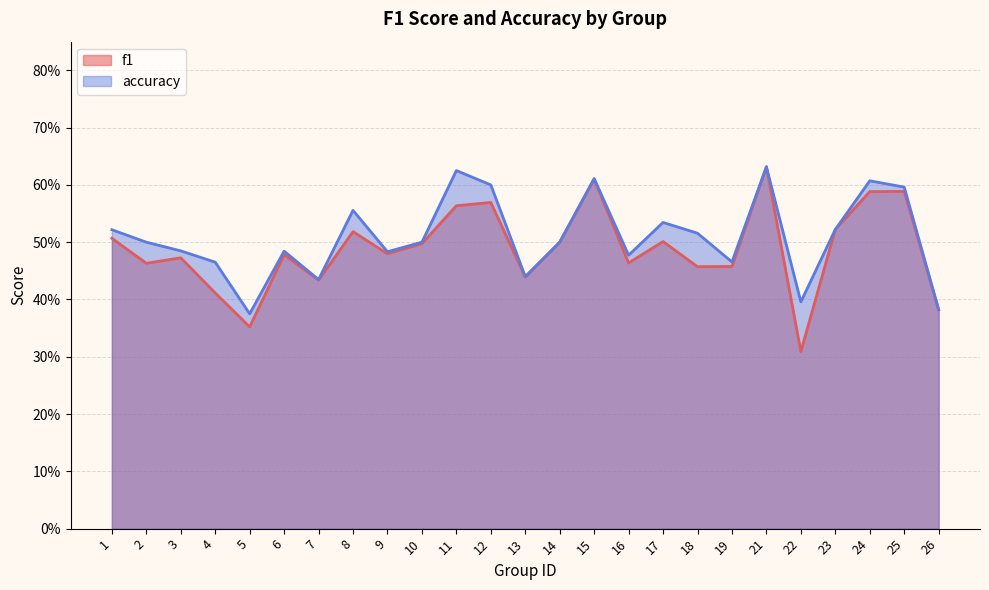

Which series has the largest range (max minus min)?

f1